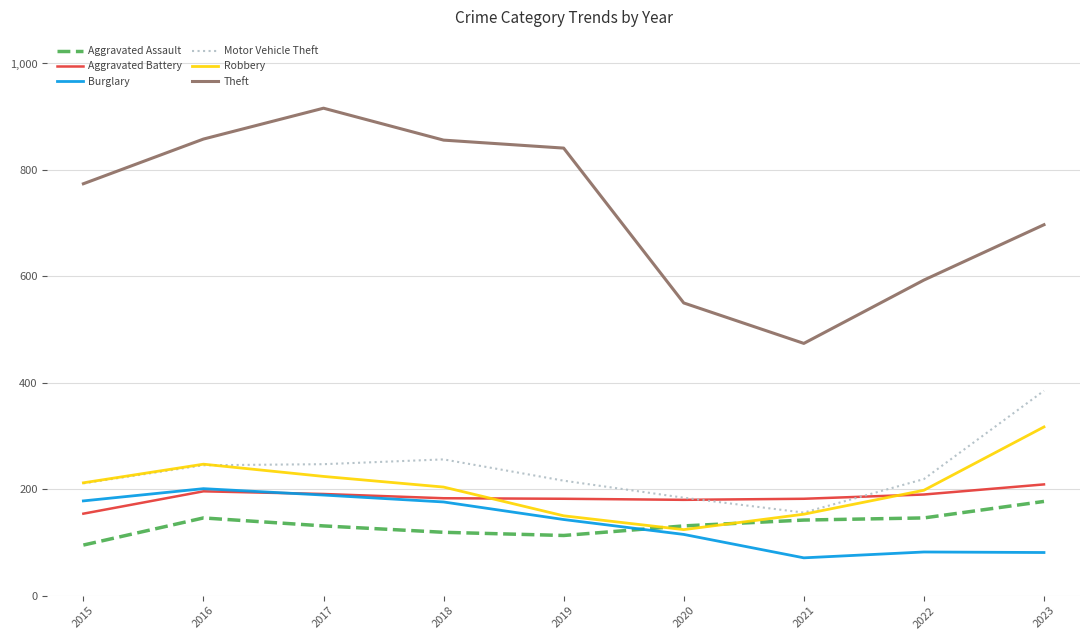

Which series has the largest range (max minus min)?

Theft